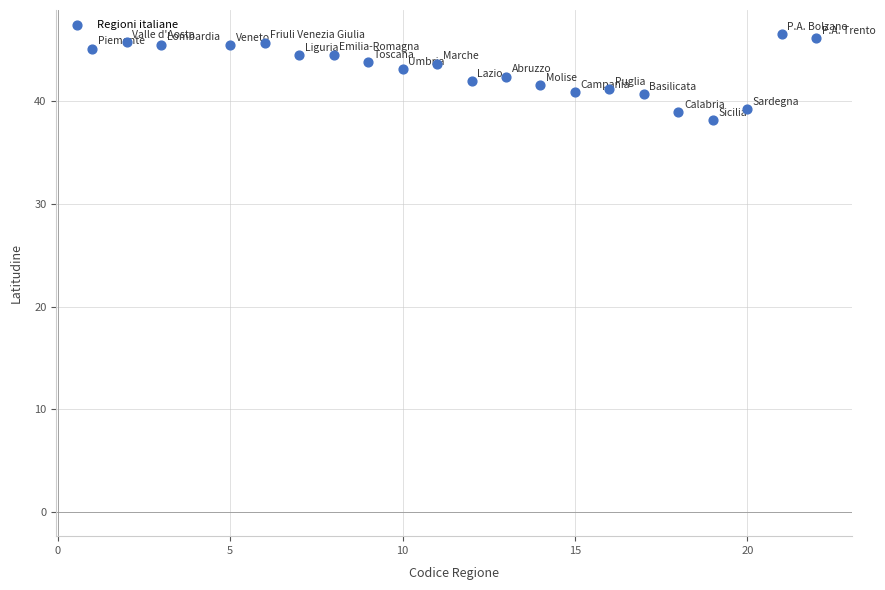

What is the range of X values (max minus min)?

21.0